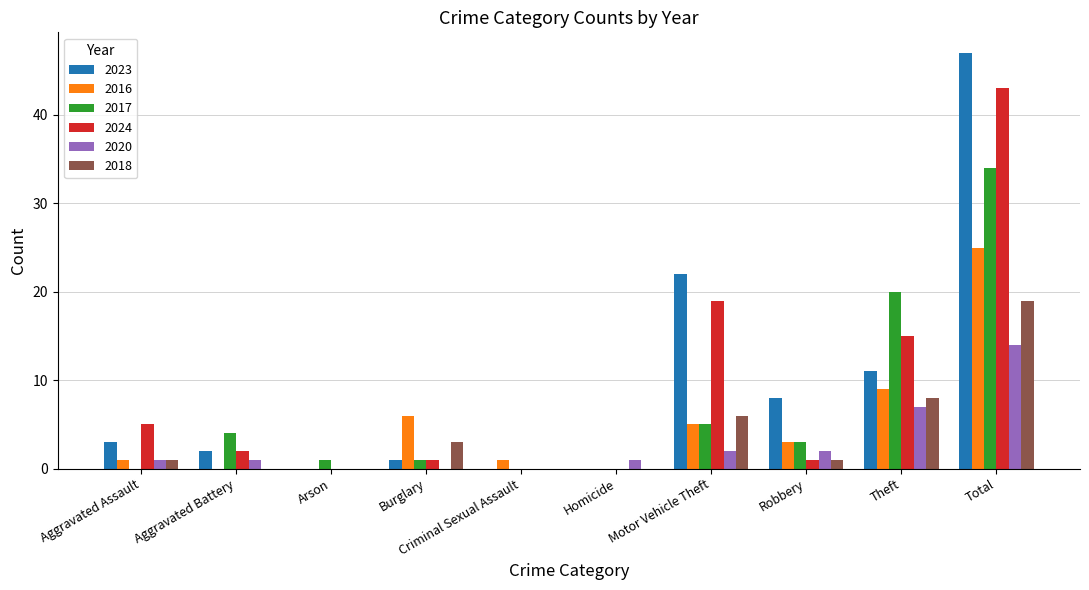

What is the total value across all series at Aggravated Battery?

9